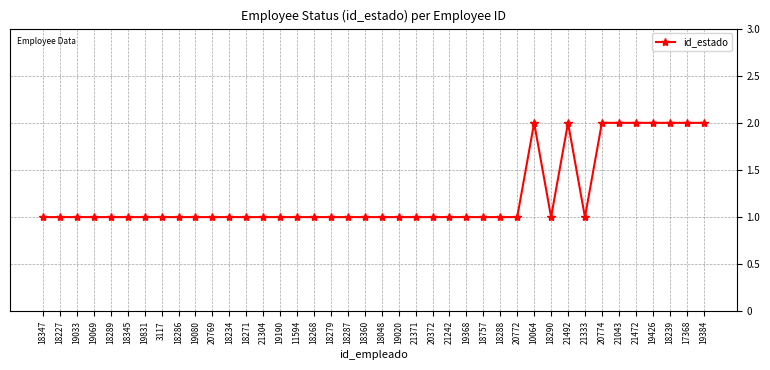

What is the average value?

1